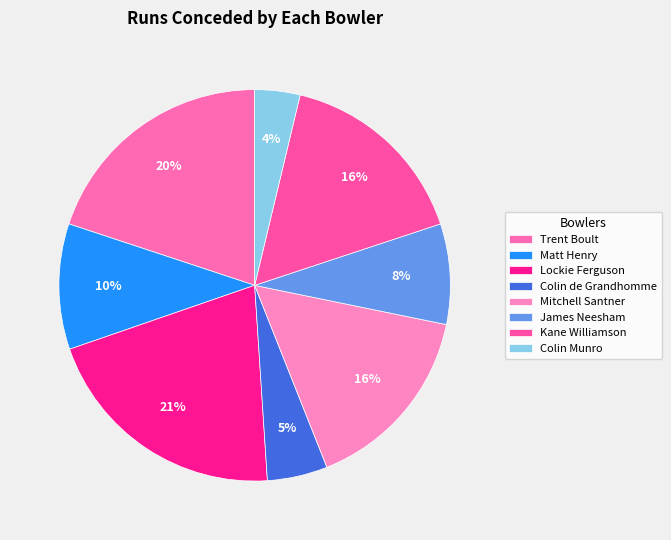

Which has a higher value, Matt Henry or Colin de Grandhomme?

Matt Henry